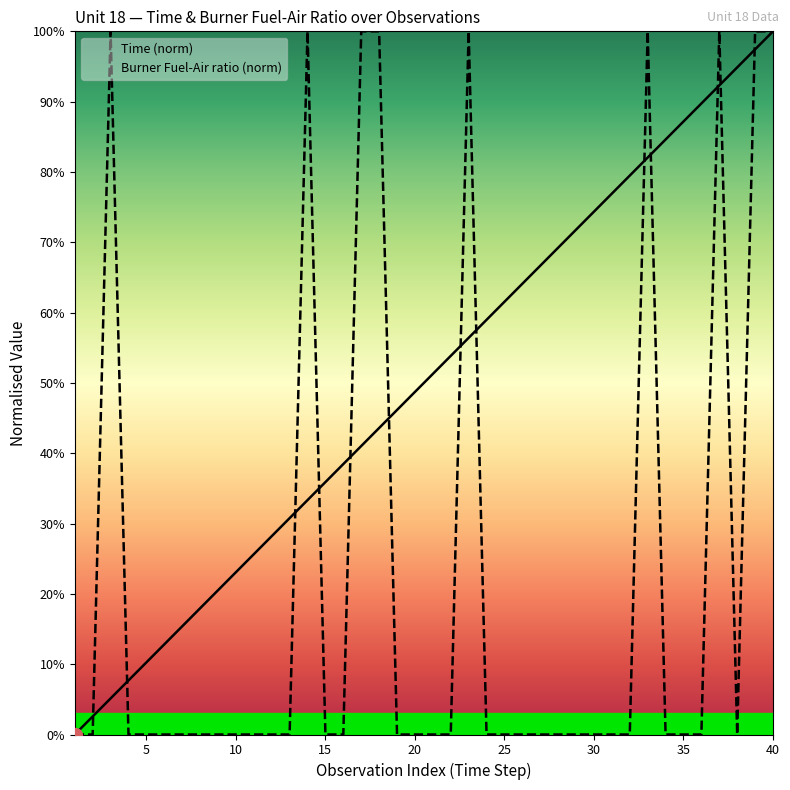

Is it true that Time (norm) equals 0.0 at 5?

False